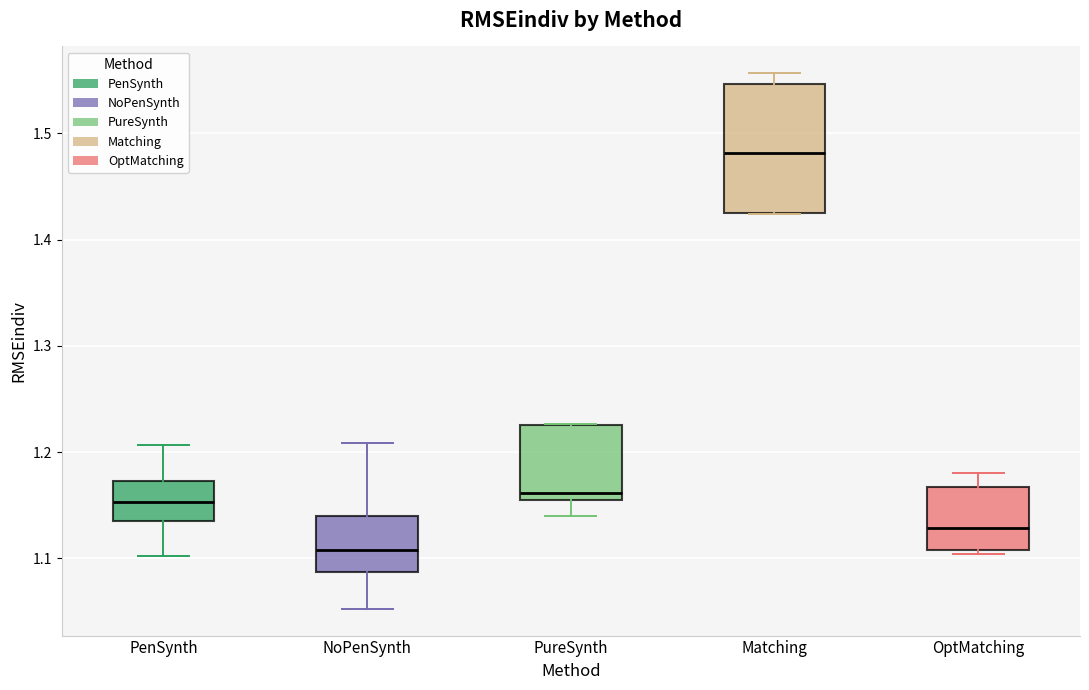

Where does the lower whisker of the box for PureSynth end on the y-axis? The values are not printed on the chart, so give them approximately, as read against the axis.

1.14